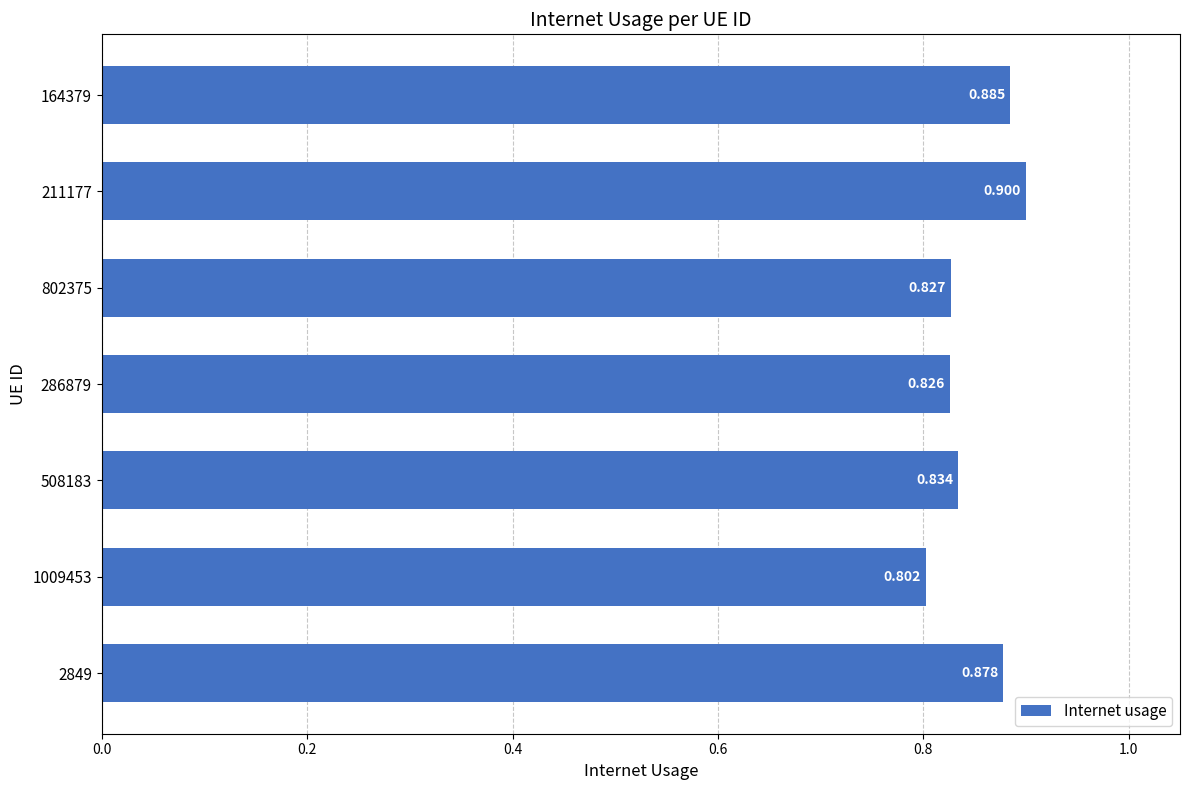

How many series are shown in this chart?

1